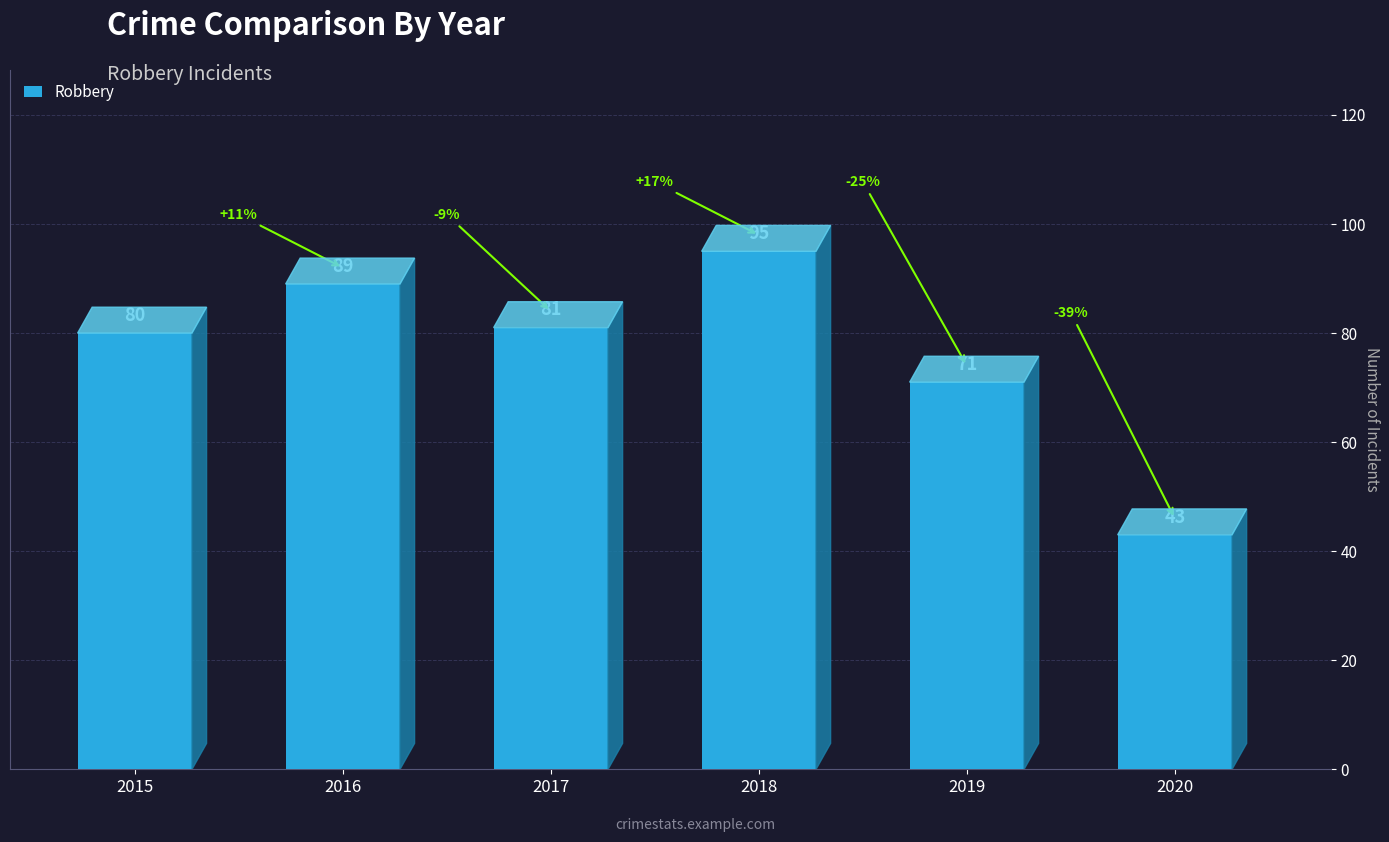

How many data points are less than 81?

3